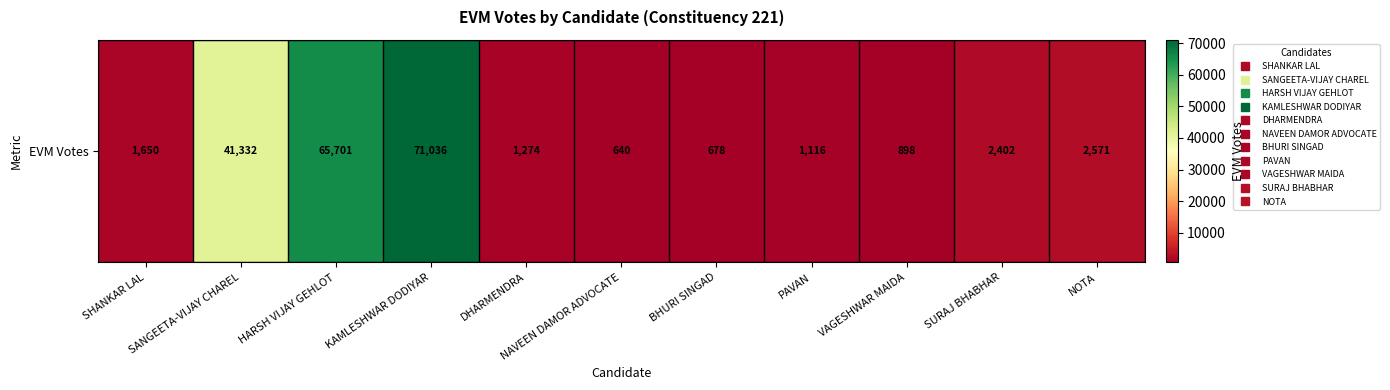

Is it true that the value at DHARMENDRA is 1274?

True